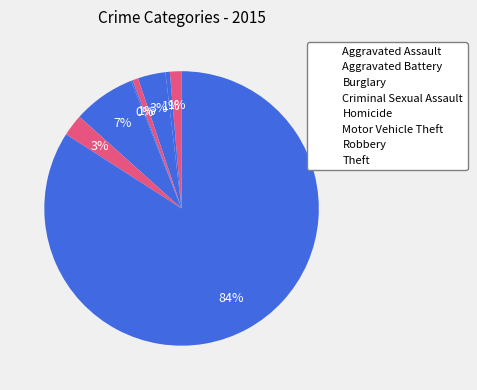

Rank the categories by value from highest to lowest.

Theft, Motor Vehicle Theft, Burglary, Robbery, Aggravated Assault, Criminal Sexual Assault, Aggravated Battery, Homicide